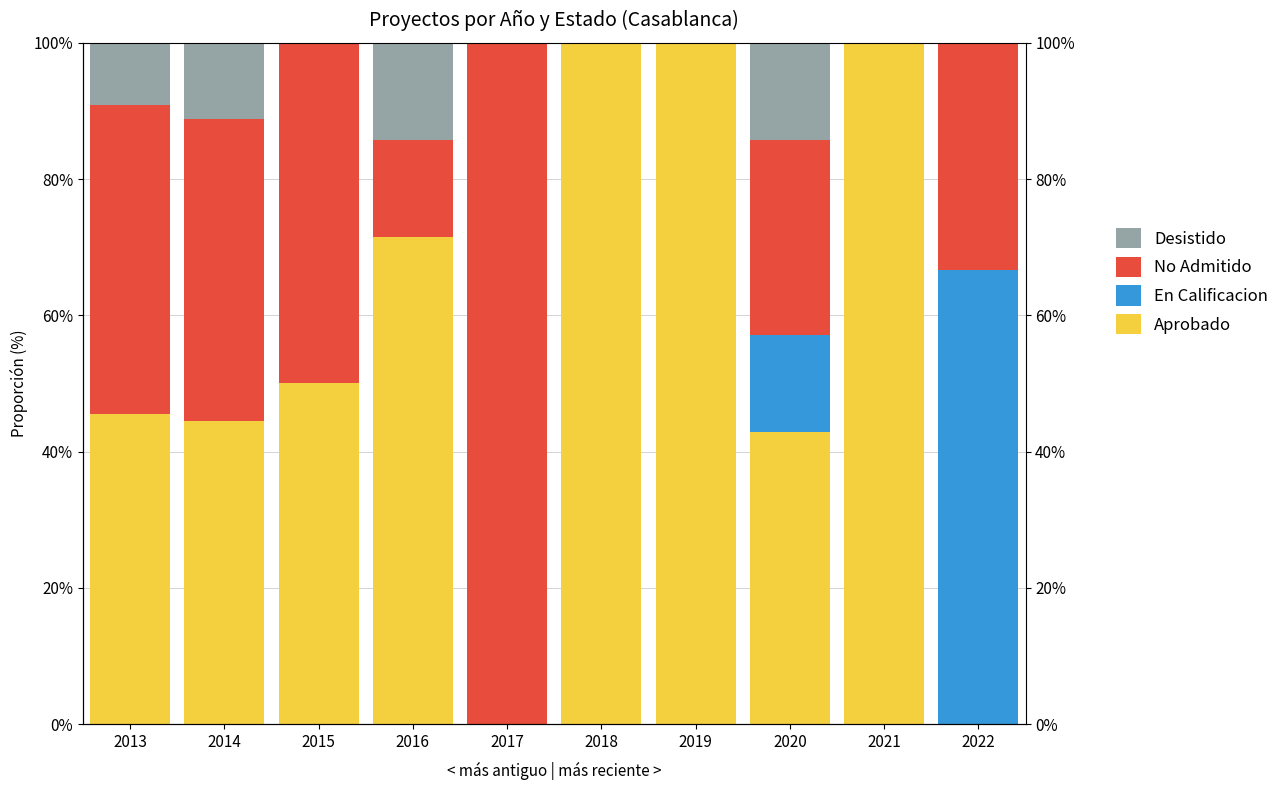

What is the difference between the maximum and minimum values in the Desistido series?

14.3